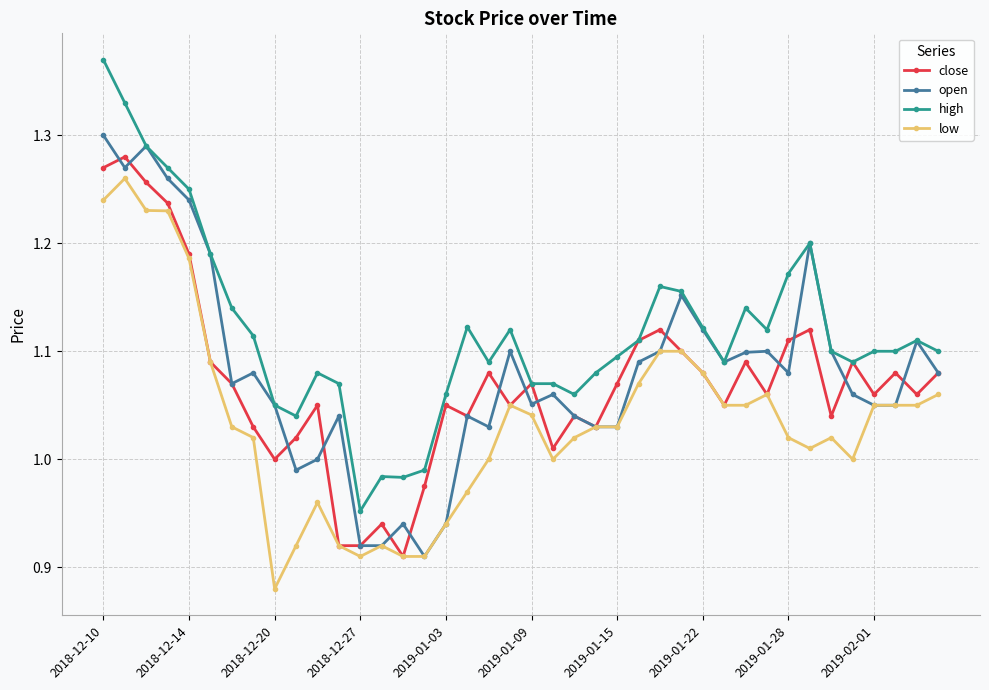

Which series has the largest total across all categories?

high